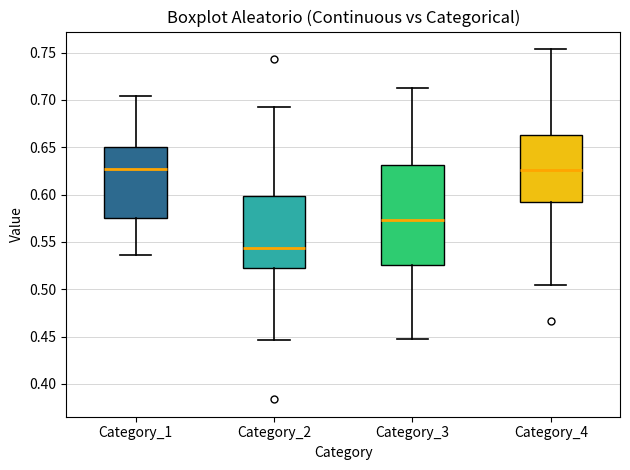

Reading left to right, transcribe this box plot: for each box, give where its median line is, the range the box spans, and where its two whiskers end, as read against the y-axis. The values are not printed on the chart, so give them approximately, as read against the axis.

Category_1: median 0.625, box 0.575 to 0.650, whiskers 0.535 to 0.705
Category_2: median 0.545, box 0.520 to 0.600, whiskers 0.445 to 0.695
Category_3: median 0.575, box 0.525 to 0.630, whiskers 0.445 to 0.715
Category_4: median 0.625, box 0.590 to 0.665, whiskers 0.505 to 0.755